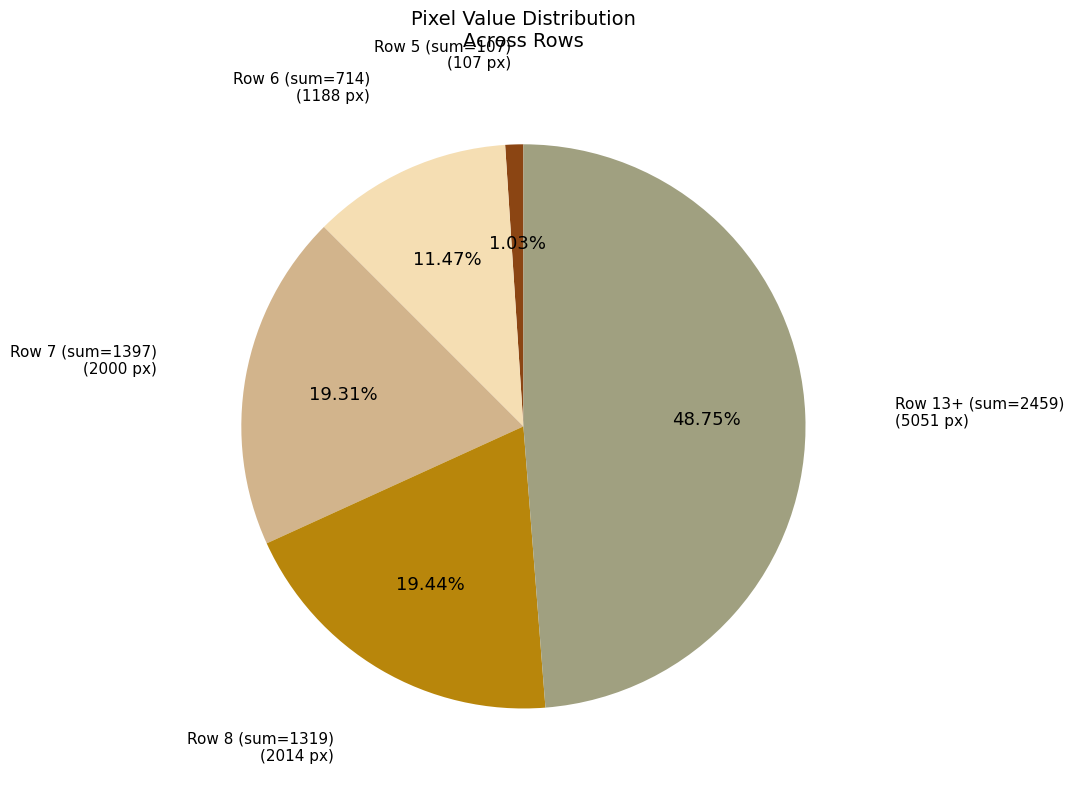

Is there any slice that represents more than half of the pie?

No